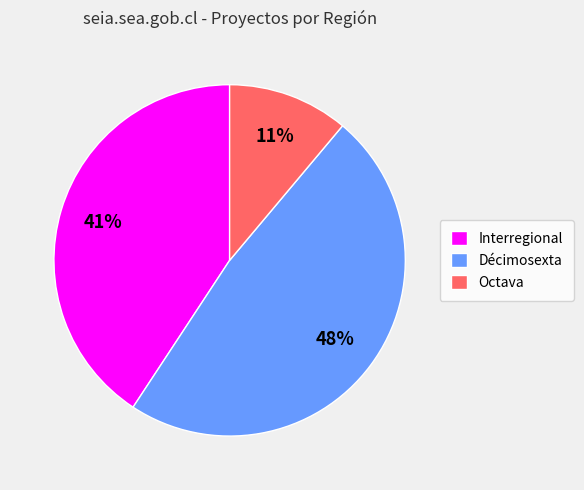

Is there a majority slice in this chart?

No